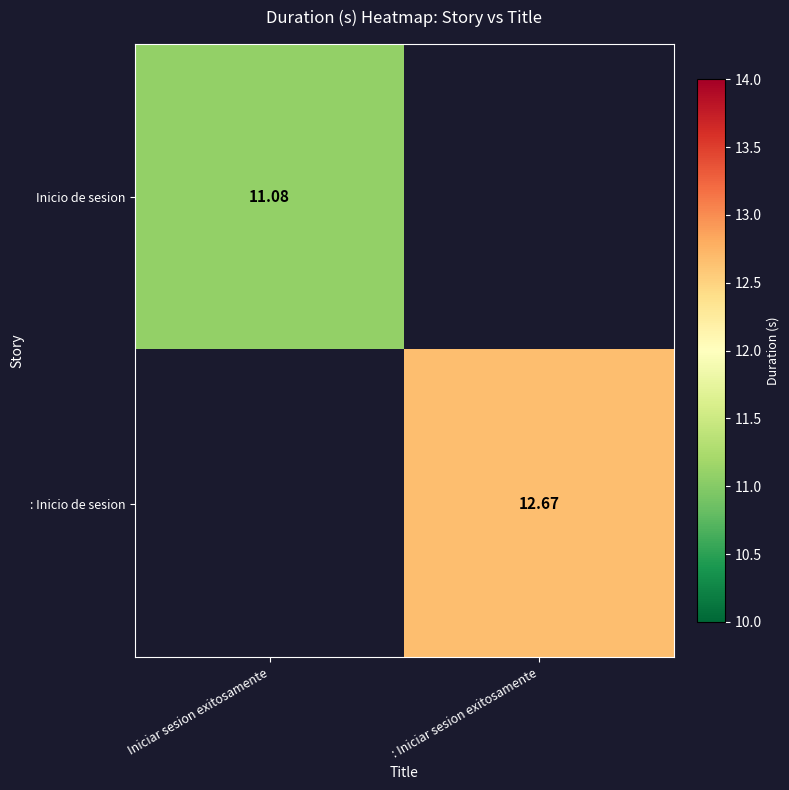

Where is : Inicio de sesion nearest to the value 6?

Iniciar sesion exitosamente